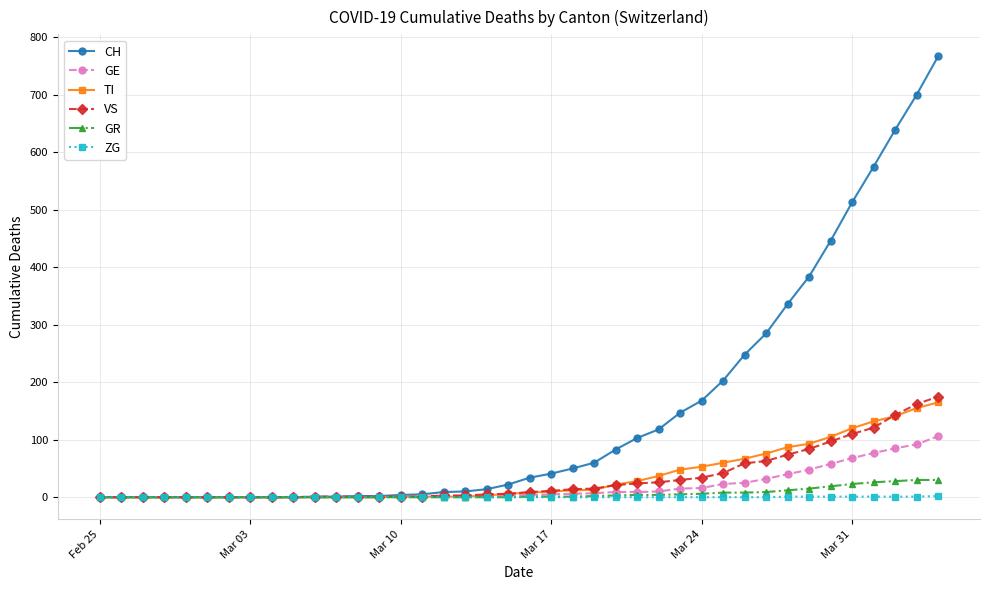

How many values in the CH series are below 34?

20